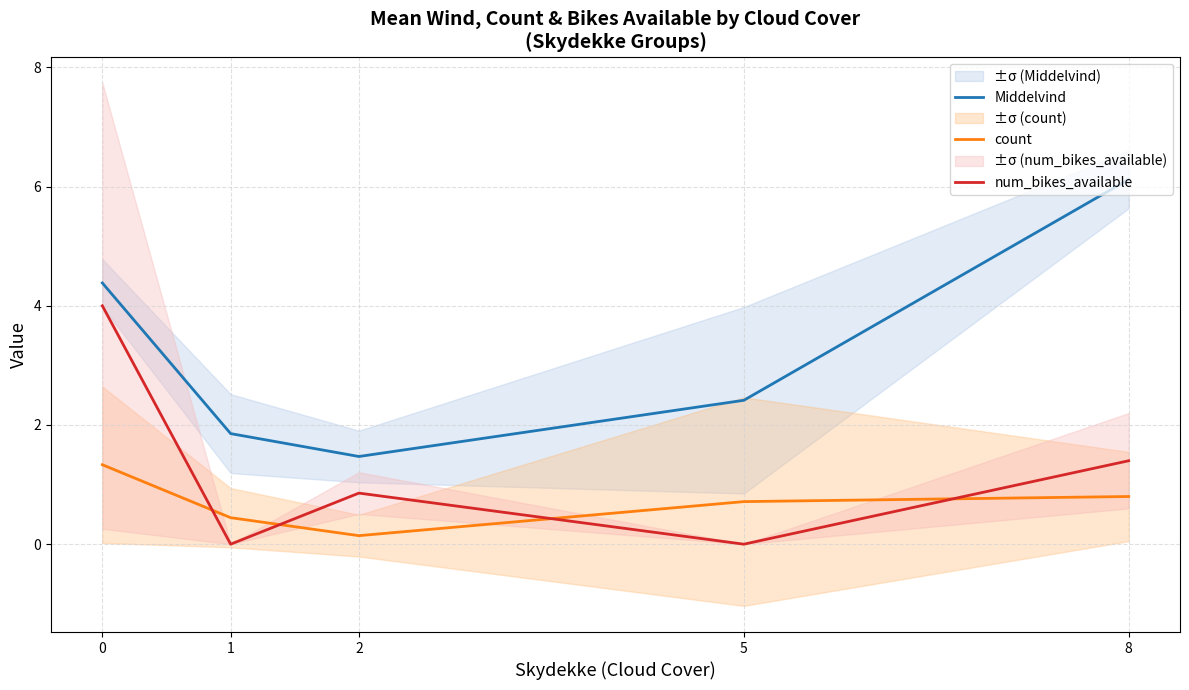

What is the average value of the Middelvind series?

3.2